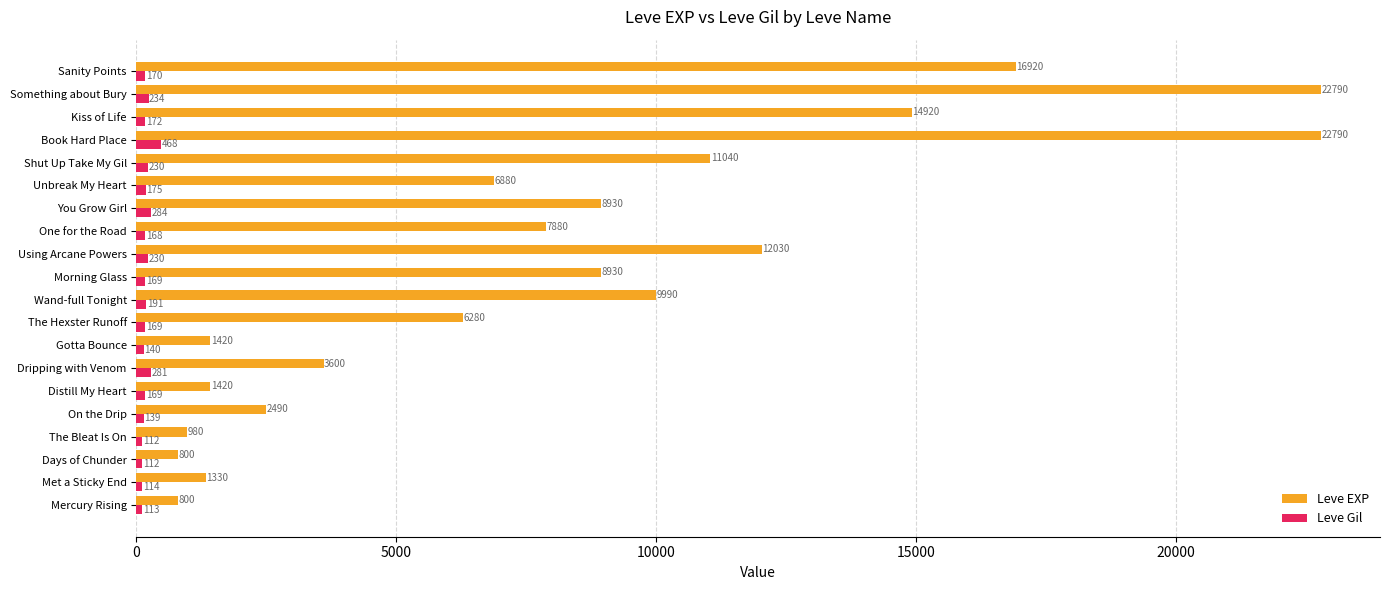

What are all the series names shown in the legend?

Leve EXP, Leve Gil